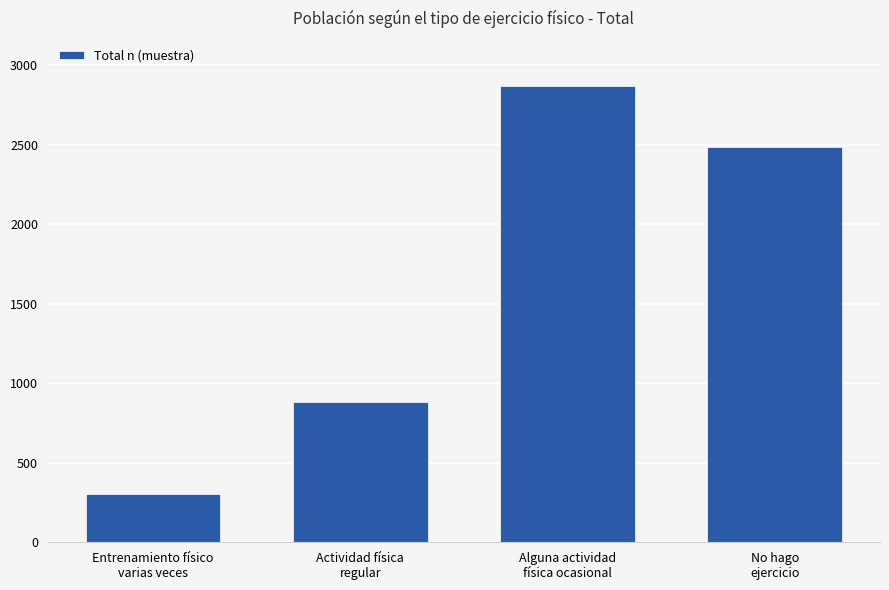

Reading left to right, what are all the values shown in this chart?

Entrenamiento físico
varias veces=302	Actividad física
regular=880	Alguna actividad
física ocasional=2871	No hago
ejercicio=2488